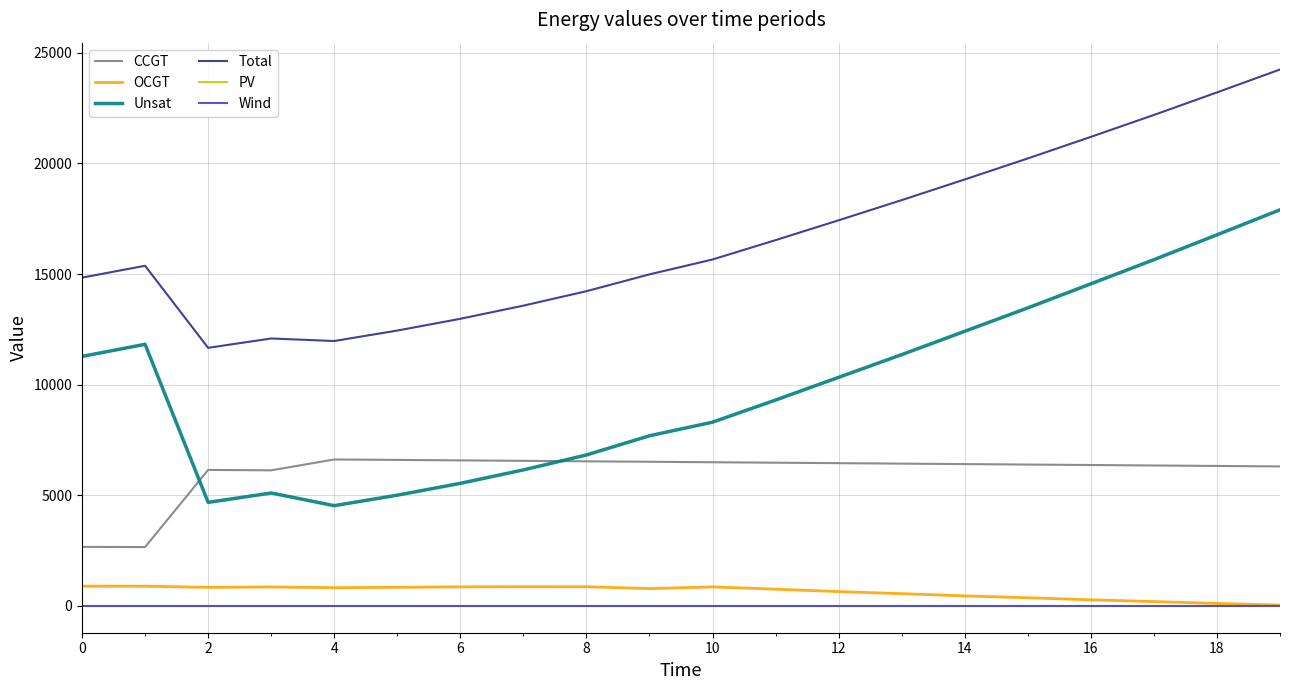

What is the value of the Total point at the 7th from the left?

12976